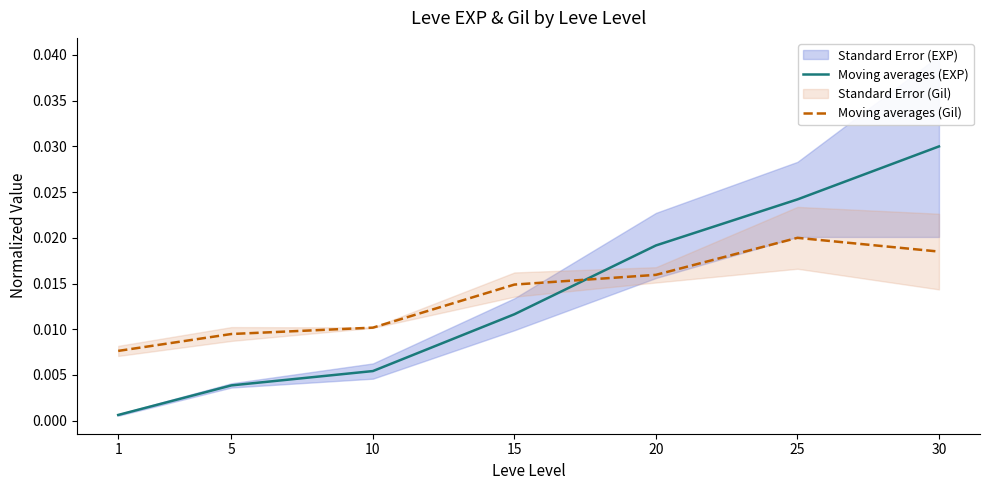

Which series changed the most between 1 and 30?

Moving averages (EXP)